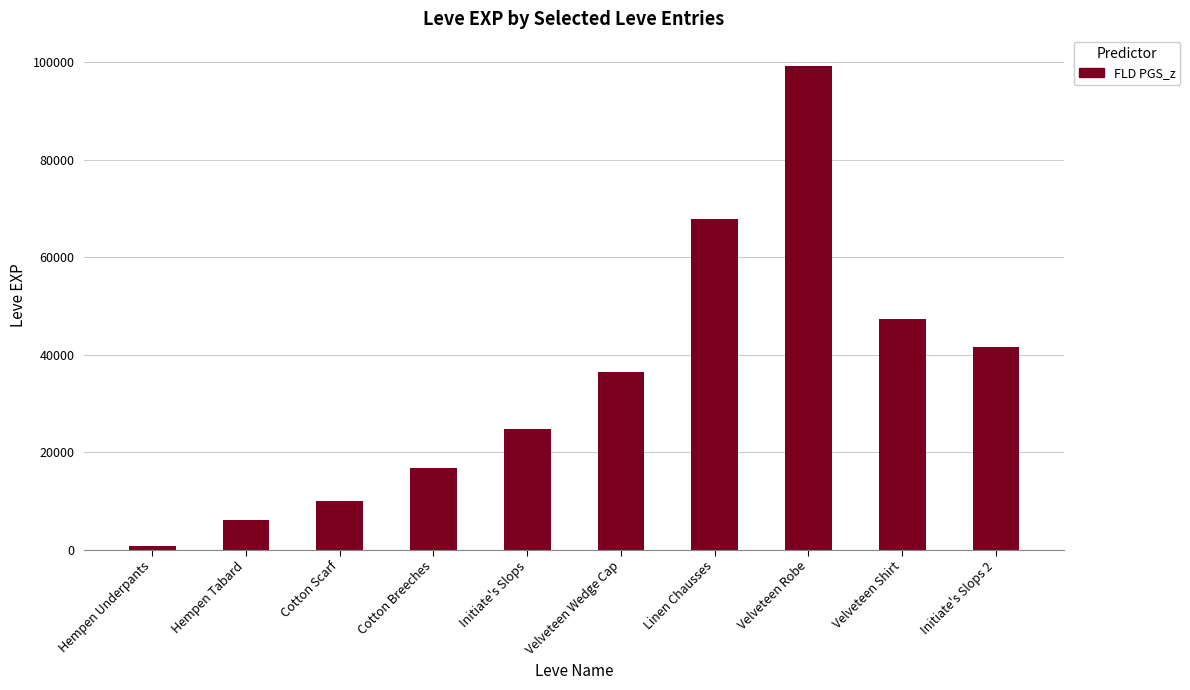

How many distinct data groups are displayed?

1